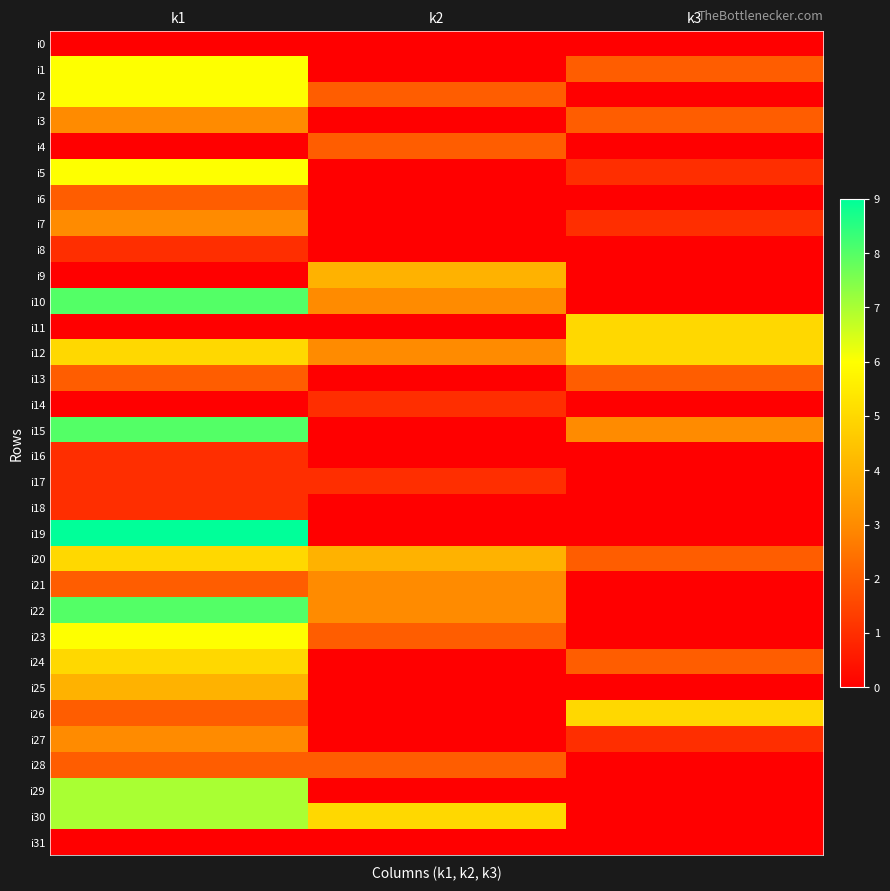

What is the total value across all series at k1?

113